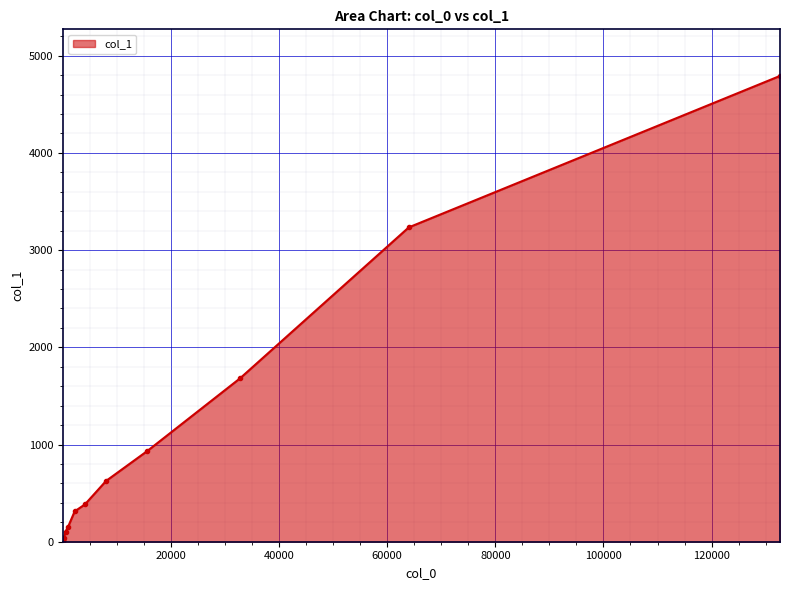

What is the change in value from 4096 to 132651?

+4408